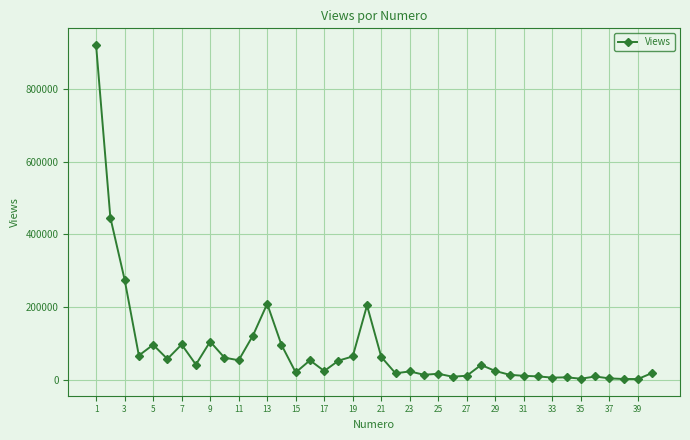

What is the difference between the maximum and second lowest values?

920711